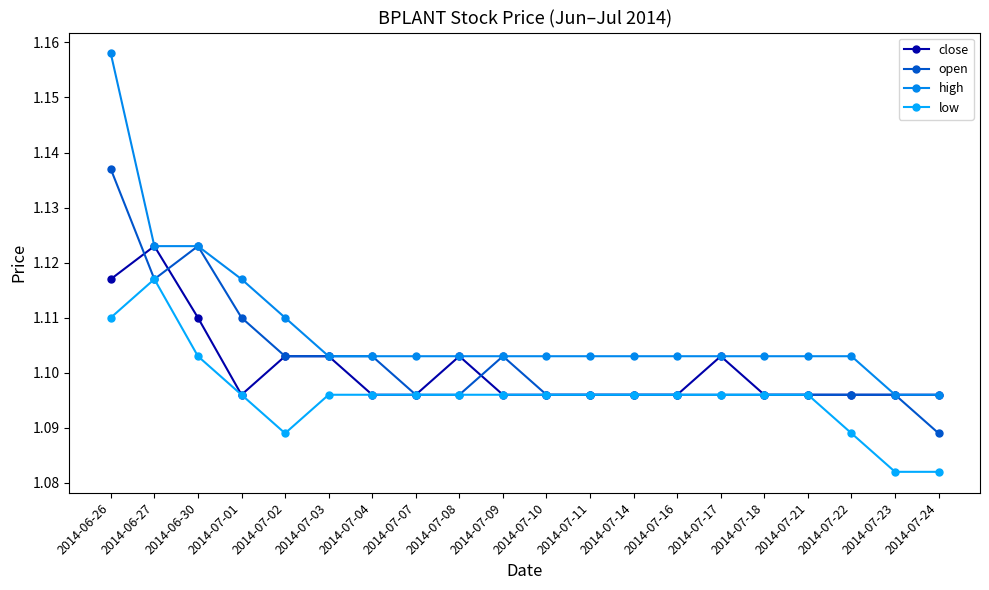

What value does the high series have at 2014-07-22?

1.1